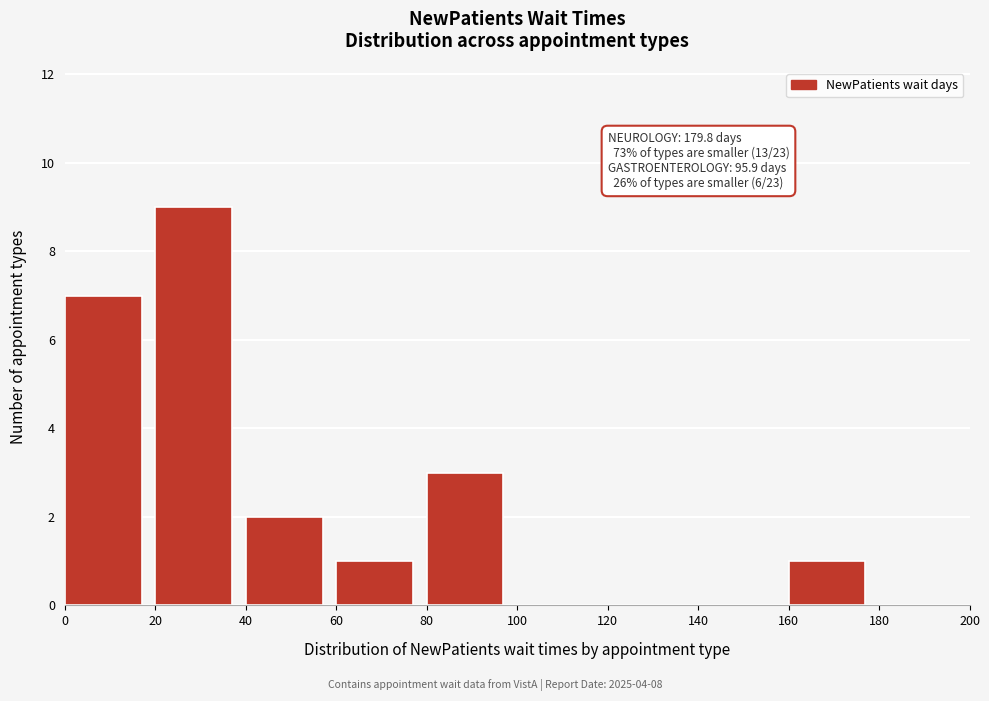

Over which range of the x-axis is the bar tallest?

20 to 40